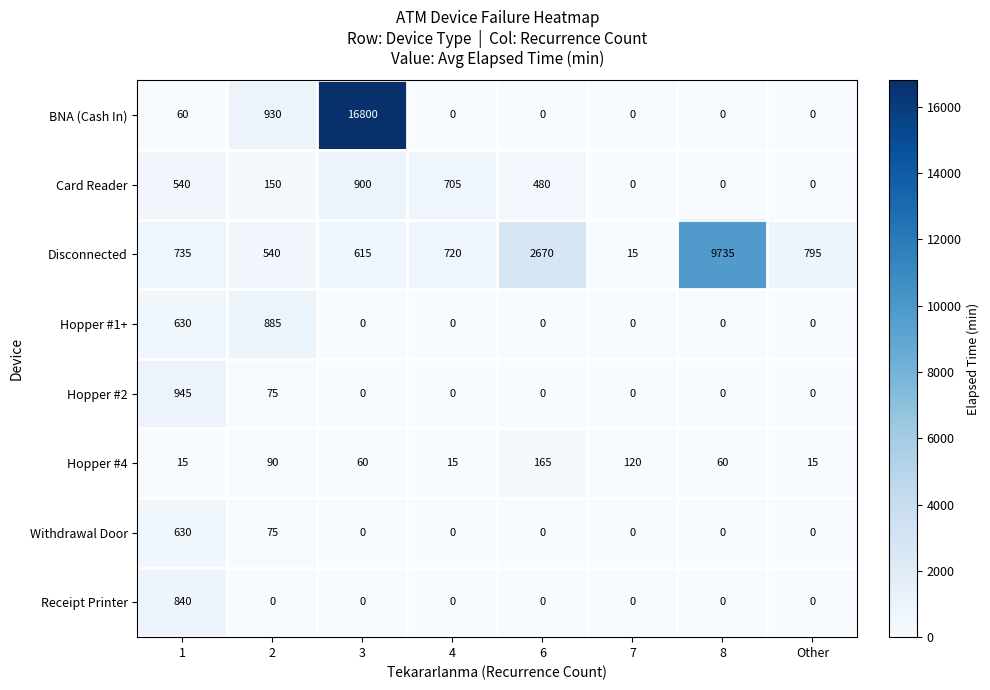

Rank the series by their maximum value, from highest to lowest.

BNA (Cash In), Disconnected, Hopper #2, Card Reader, Hopper #1+, Receipt Printer, Withdrawal Door, Hopper #4